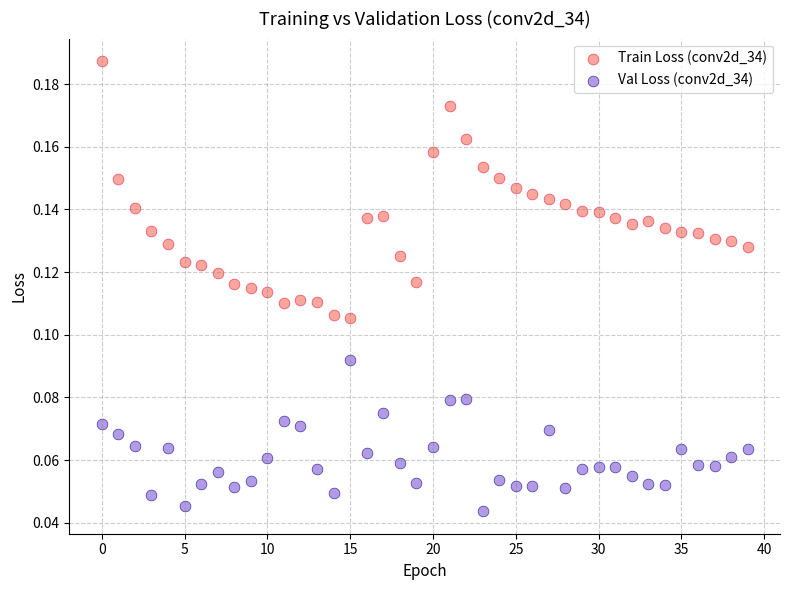

What are all the series names shown in the legend?

Train Loss (conv2d_34), Val Loss (conv2d_34)